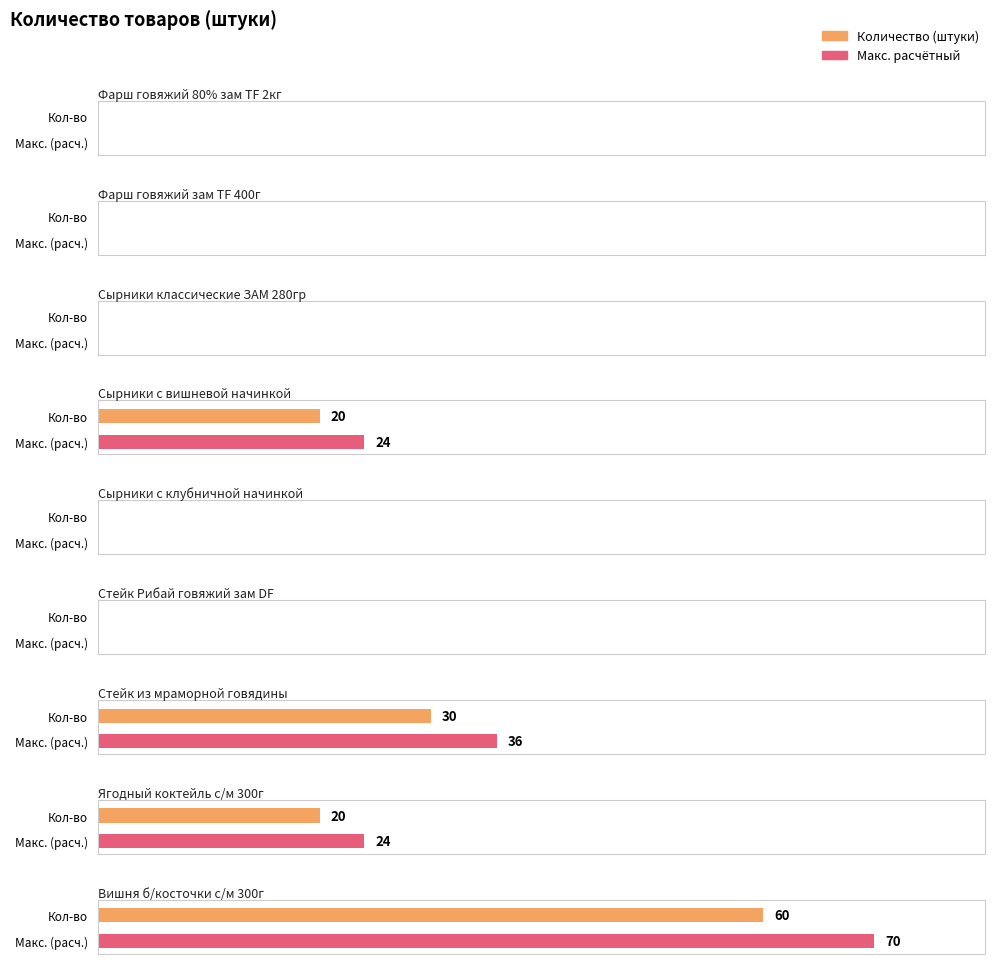

What is the label of the 6th bar from the left?

Стейк Рибай говяжий зам DF